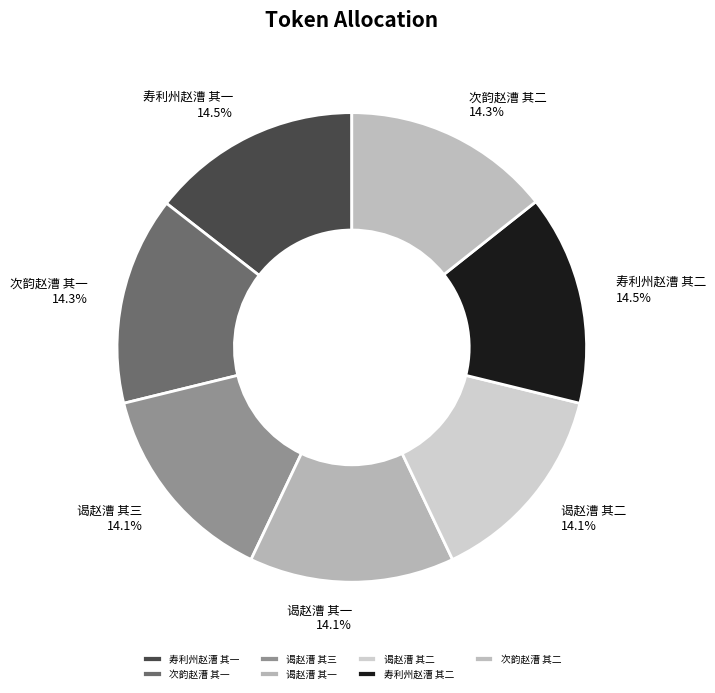

To the nearest percent, what is the combined percentage of 谒赵漕 其二 and 寿利州赵漕 其二?

29%